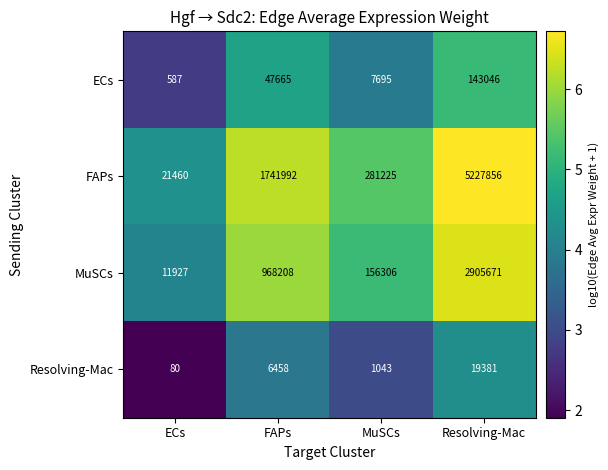

Reading left to right, transcribe all the data shown in this chart.

ECs: 587	47665	7695	143046
FAPs: 21460	1741992	281225	5227856
MuSCs: 11927	968208	156306	2905671
Resolving-Mac: 80	6458	1043	19381